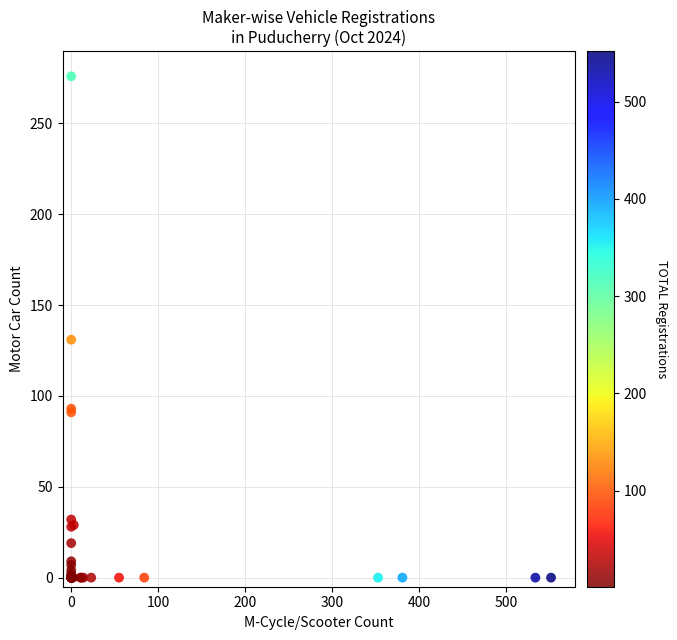

What Y value in the scatter plot is closest to 138?

131